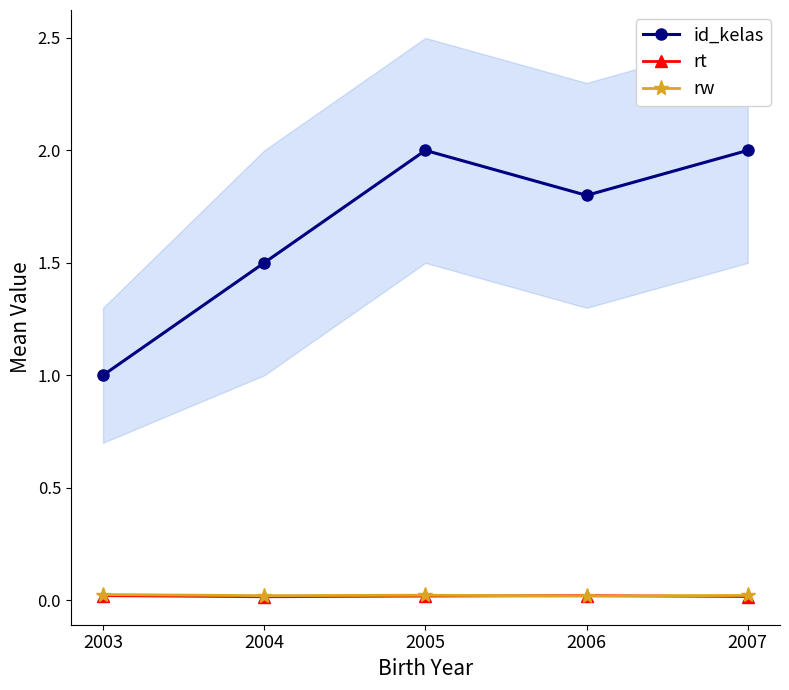

Reading left to right, extract all data points from this chart.

id_kelas: 2003=1.0	2004=1.5	2005=2.0	2006=1.8	2007=2.0
rt: 2003=0.0	2004=0.0	2005=0.0	2006=0.0	2007=0.0
rw: 2003=0.0	2004=0.0	2005=0.0	2006=0.0	2007=0.0